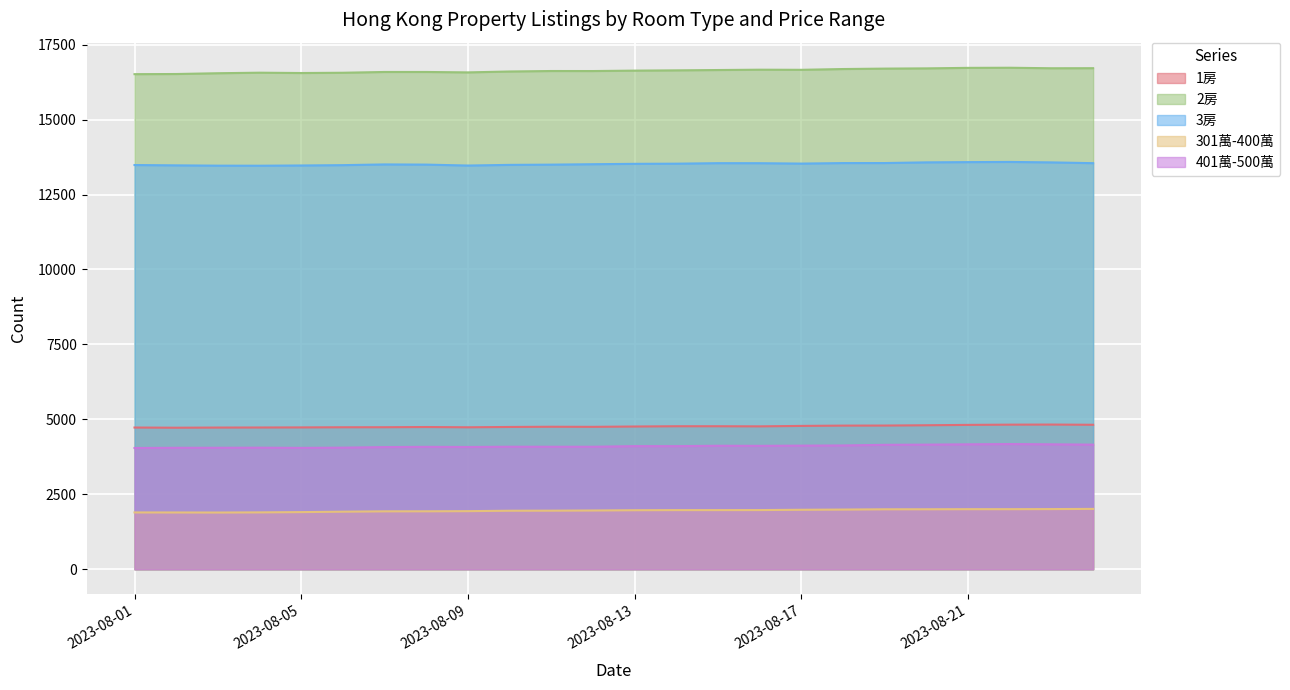

What is the approximate value of 1房 at 2023-08-08?

4745